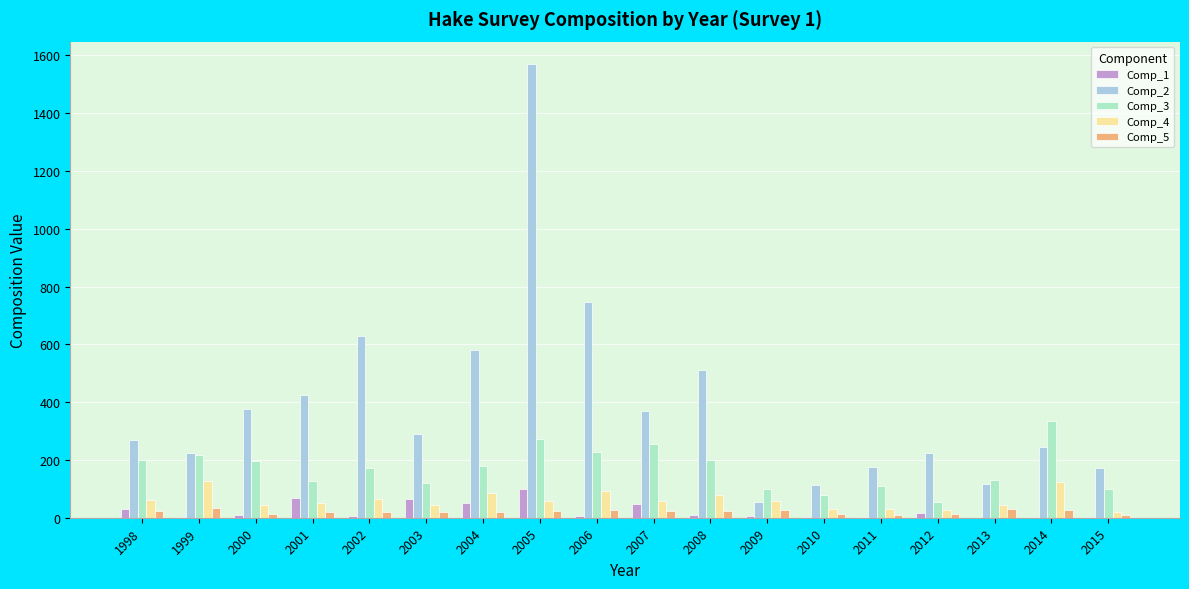

What is the greatest value displayed?

1569.3